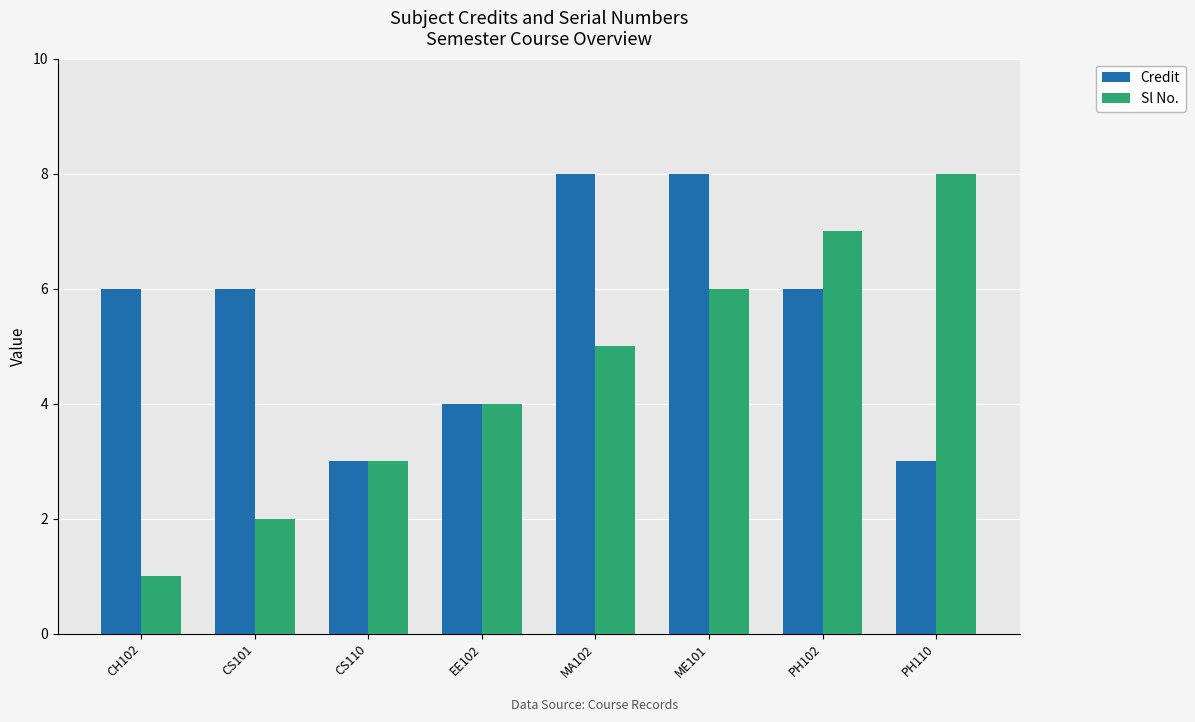

Reading right to left, extract all data points from this chart.

Credit: PH110=3	PH102=6	ME101=8	MA102=8	EE102=4	CS110=3	CS101=6	CH102=6
Sl No.: PH110=8	PH102=7	ME101=6	MA102=5	EE102=4	CS110=3	CS101=2	CH102=1